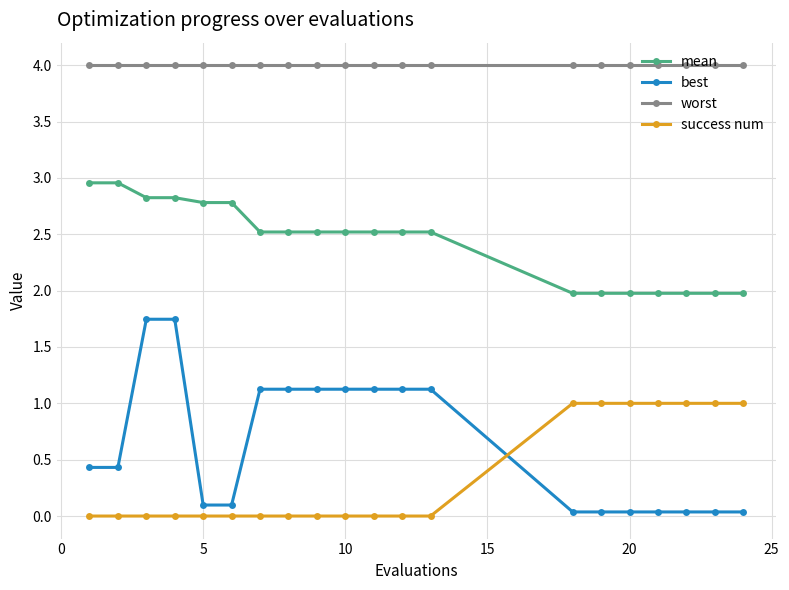

Which series has the largest range (max minus min)?

best